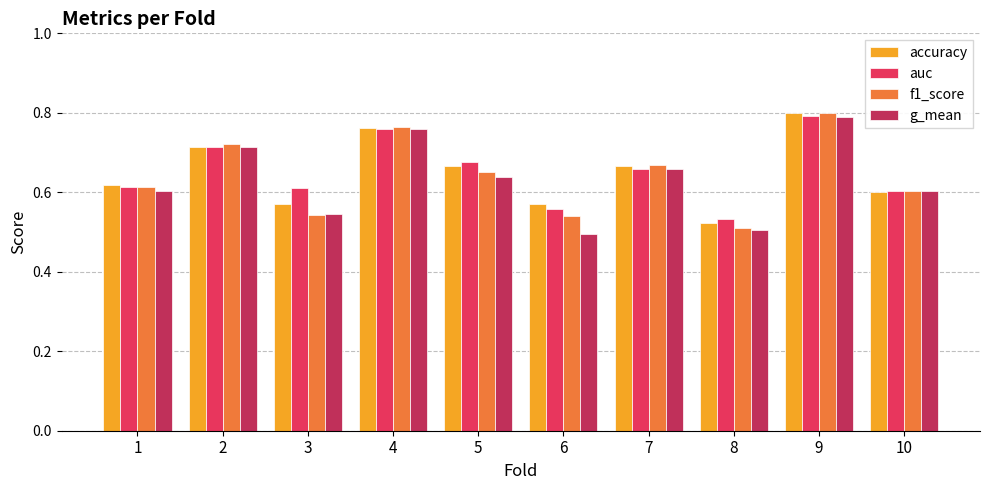

Which category has the highest value in the g_mean series?

9